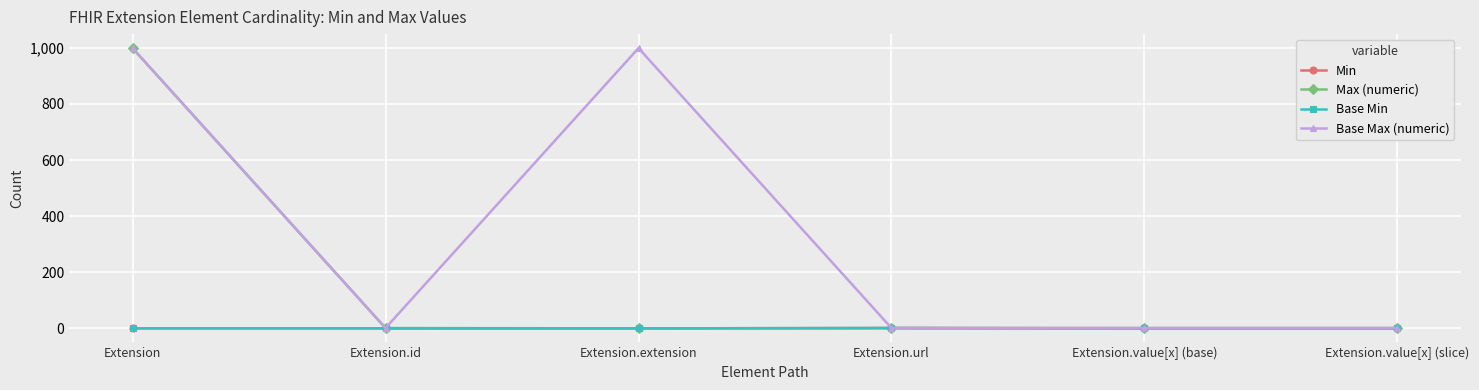

Rank the series by their maximum value, from highest to lowest.

Max (numeric), Base Max (numeric), Min, Base Min